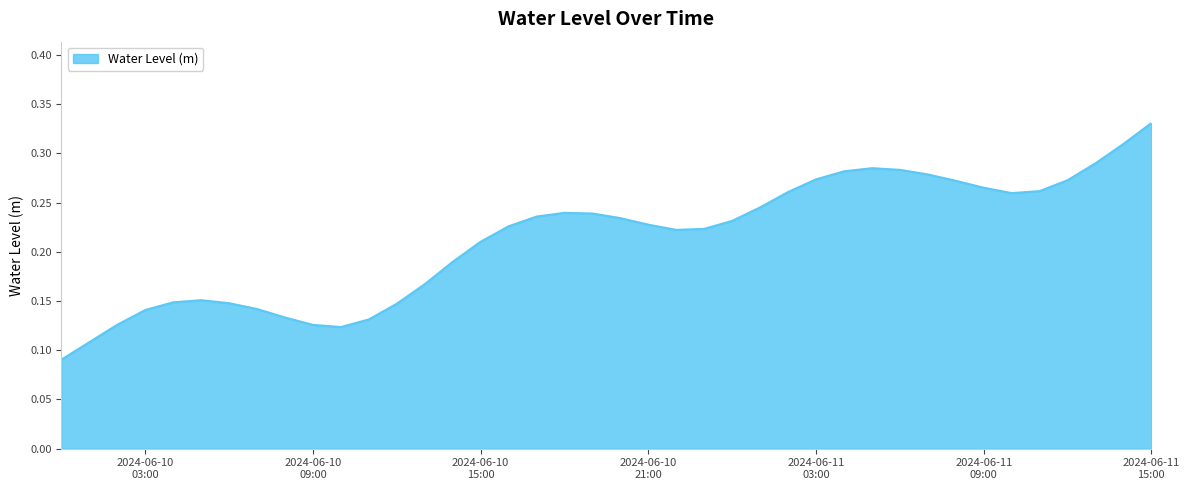

List the labels in order of value, smallest first.

2024-06-10 00:00:00, 2024-06-10 01:00:00, 2024-06-10 10:00:00, 2024-06-10 09:00:00, 2024-06-10 02:00:00, 2024-06-10 11:00:00, 2024-06-10 08:00:00, 2024-06-10 03:00:00, 2024-06-10 07:00:00, 2024-06-10 12:00:00, 2024-06-10 06:00:00, 2024-06-10 04:00:00, 2024-06-10 05:00:00, 2024-06-10 13:00:00, 2024-06-10 14:00:00, 2024-06-10 15:00:00, 2024-06-10 22:00:00, 2024-06-10 23:00:00, 2024-06-10 16:00:00, 2024-06-10 21:00:00, 2024-06-11 00:00:00, 2024-06-10 20:00:00, 2024-06-10 17:00:00, 2024-06-10 19:00:00, 2024-06-10 18:00:00, 2024-06-11 01:00:00, 2024-06-11 10:00:00, 2024-06-11 02:00:00, 2024-06-11 11:00:00, 2024-06-11 09:00:00, 2024-06-11 08:00:00, 2024-06-11 12:00:00, 2024-06-11 03:00:00, 2024-06-11 07:00:00, 2024-06-11 04:00:00, 2024-06-11 06:00:00, 2024-06-11 05:00:00, 2024-06-11 13:00:00, 2024-06-11 14:00:00, 2024-06-11 15:00:00